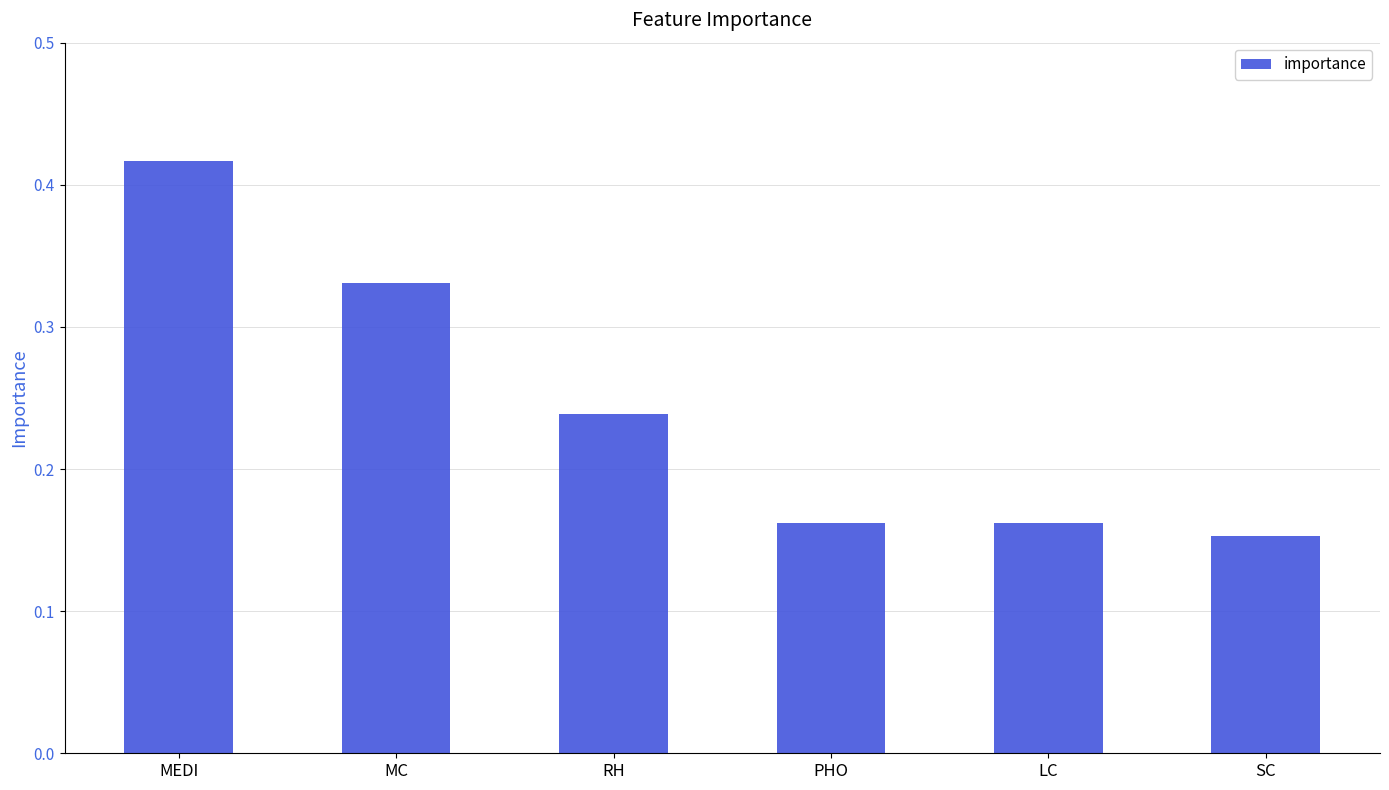

True or false: the data shows 0.4 at RH.

False